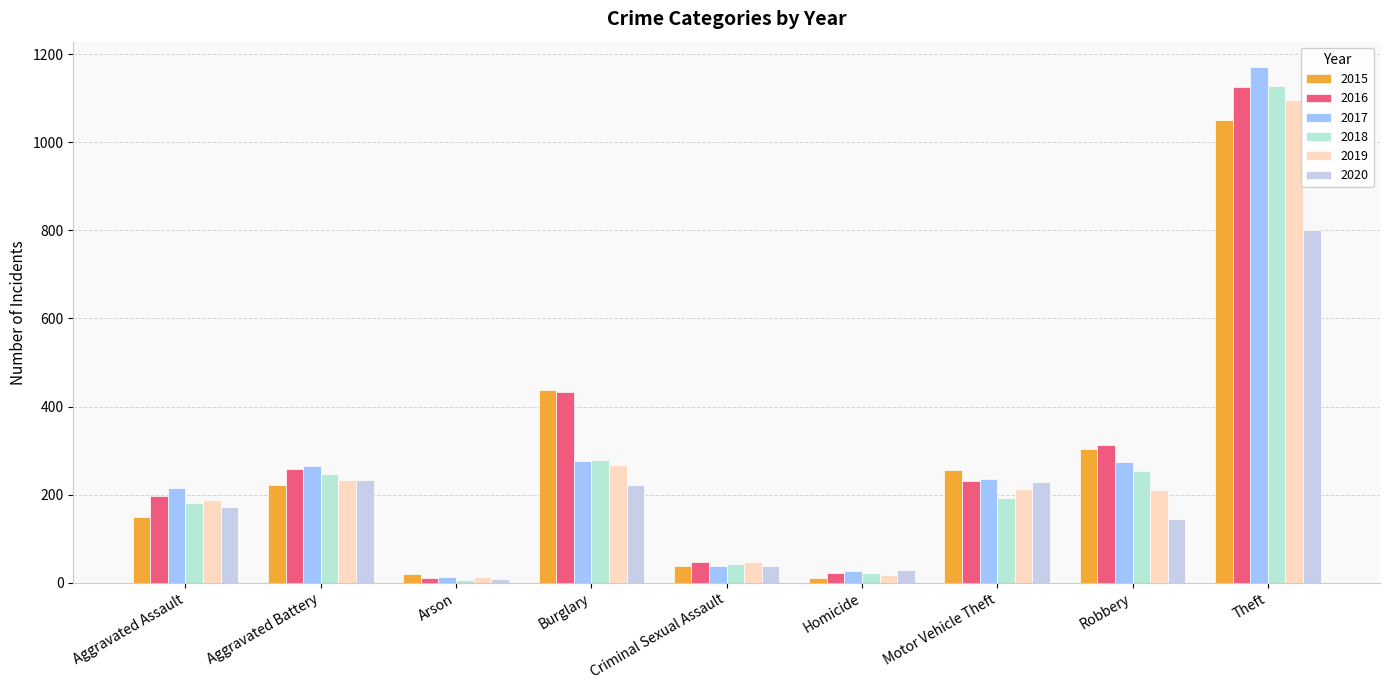

What is the difference between the maximum and minimum values in the 2017 series?

1158